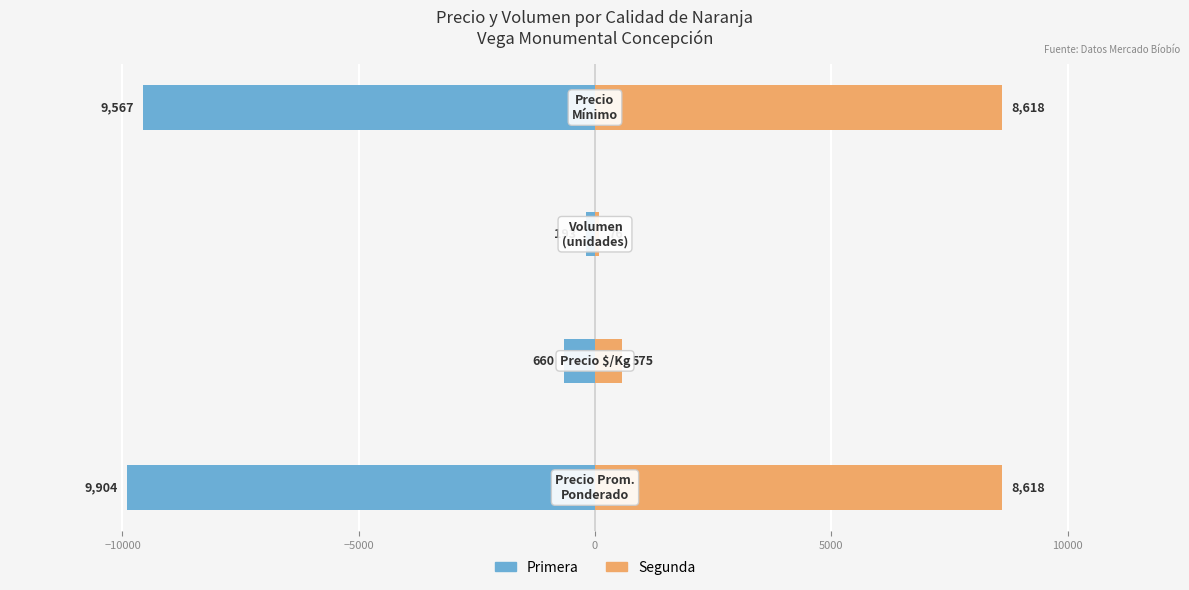

What is the total value across all series at 0?

-949